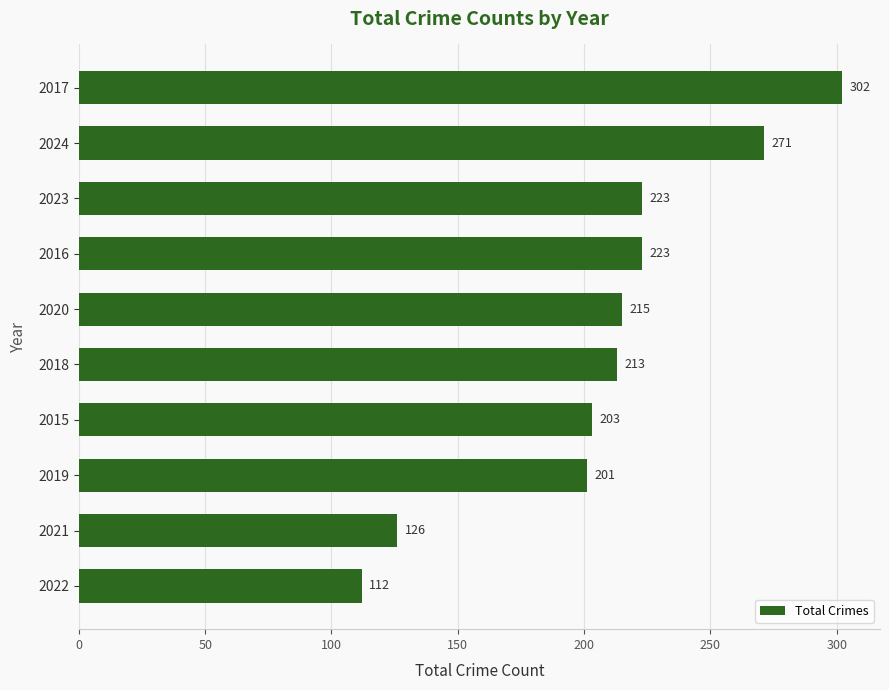

The value at 2022 is 69. True or false?

False